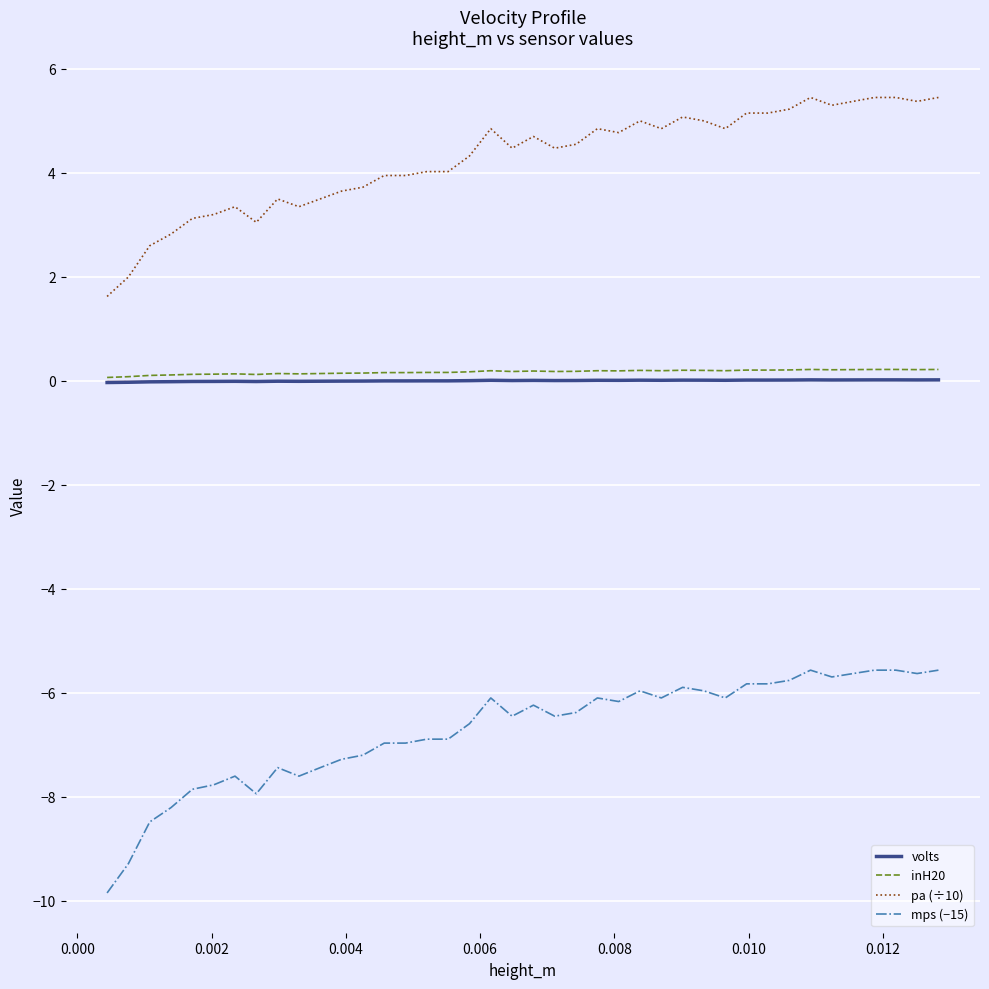

List the series in order of their peak value, lowest first.

mps (−15), volts, inH20, pa (÷10)